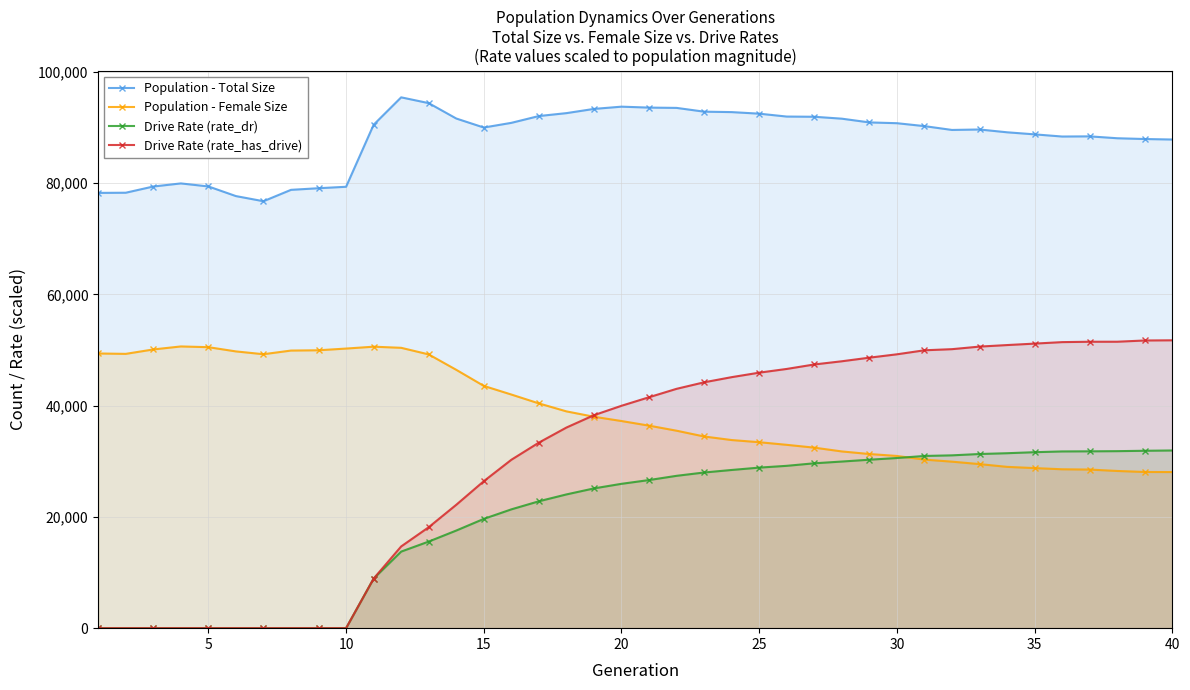

Rank the series by their maximum value, from highest to lowest.

Population - Total Size, Drive Rate (rate_has_drive), Population - Female Size, Drive Rate (rate_dr)